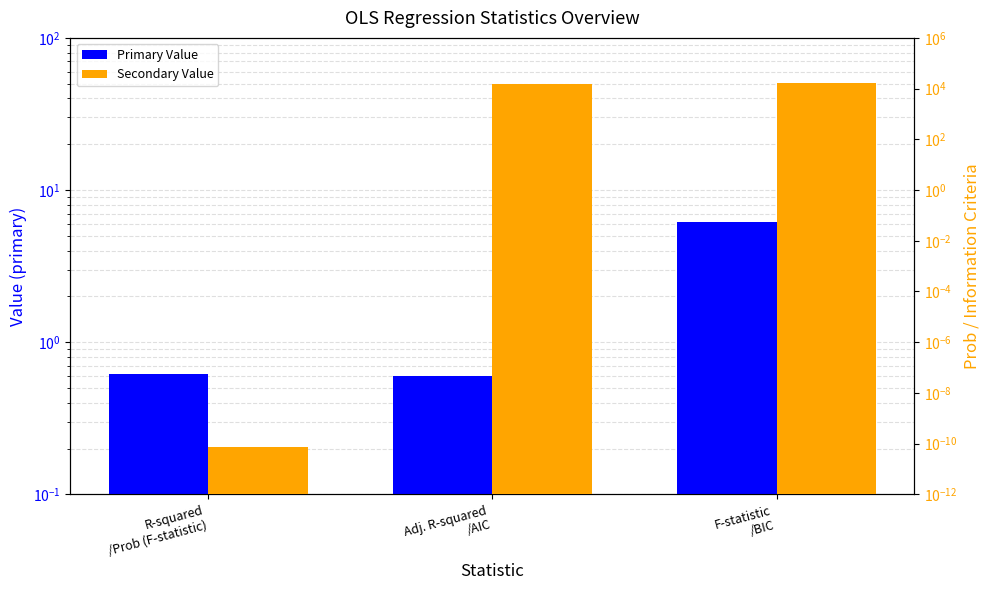

What is the sum of all Primary Value values?

7.3